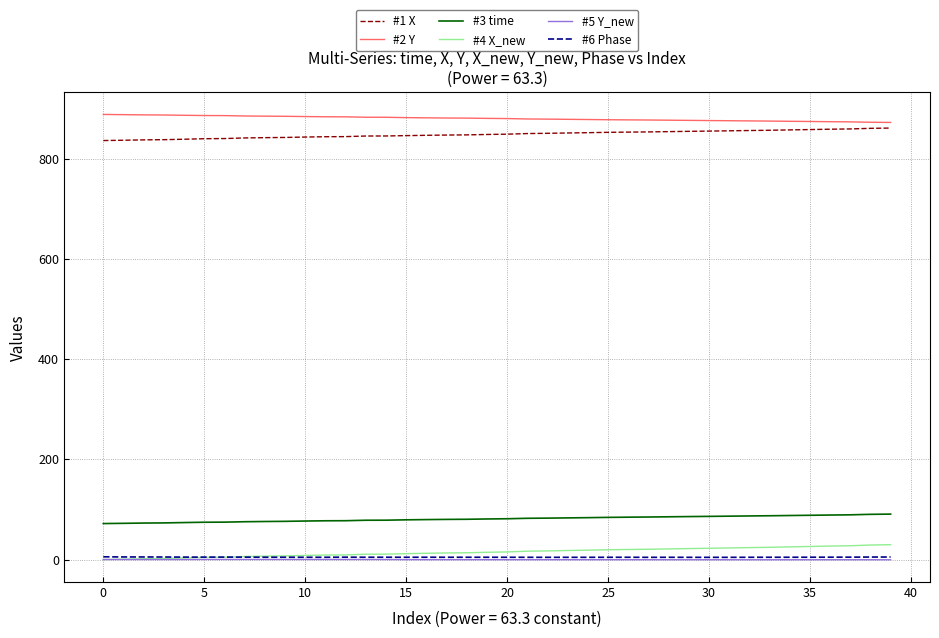

True or false: #2 Y and #3 time cross at least once.

False